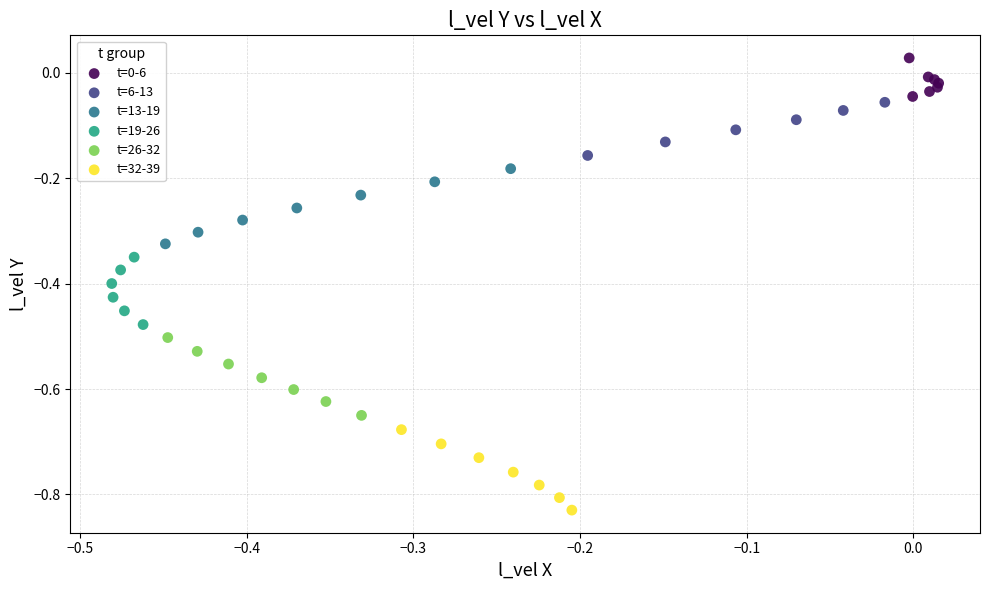

Which series contains the lowest Y value?

t=32-39